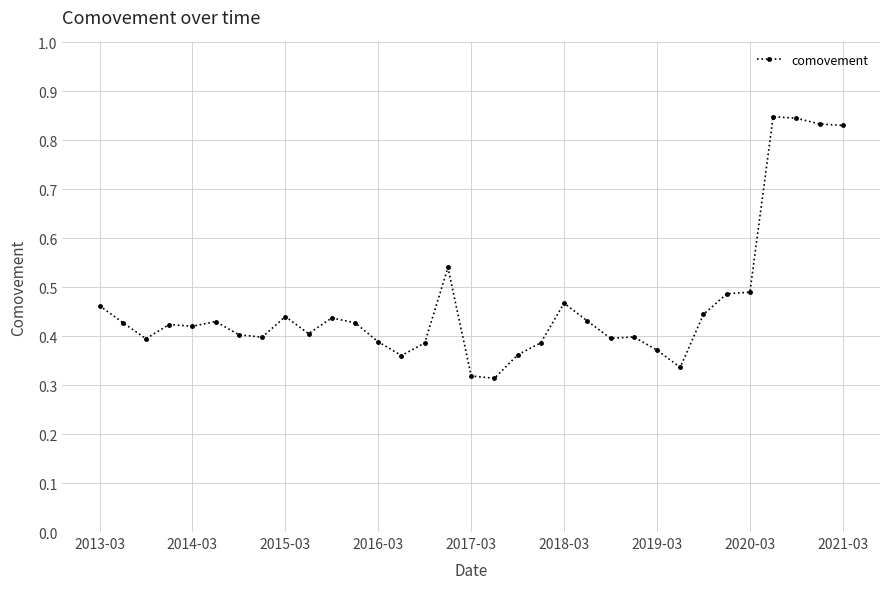

True or false: there are more than 2 points higher than both neighbors.

True